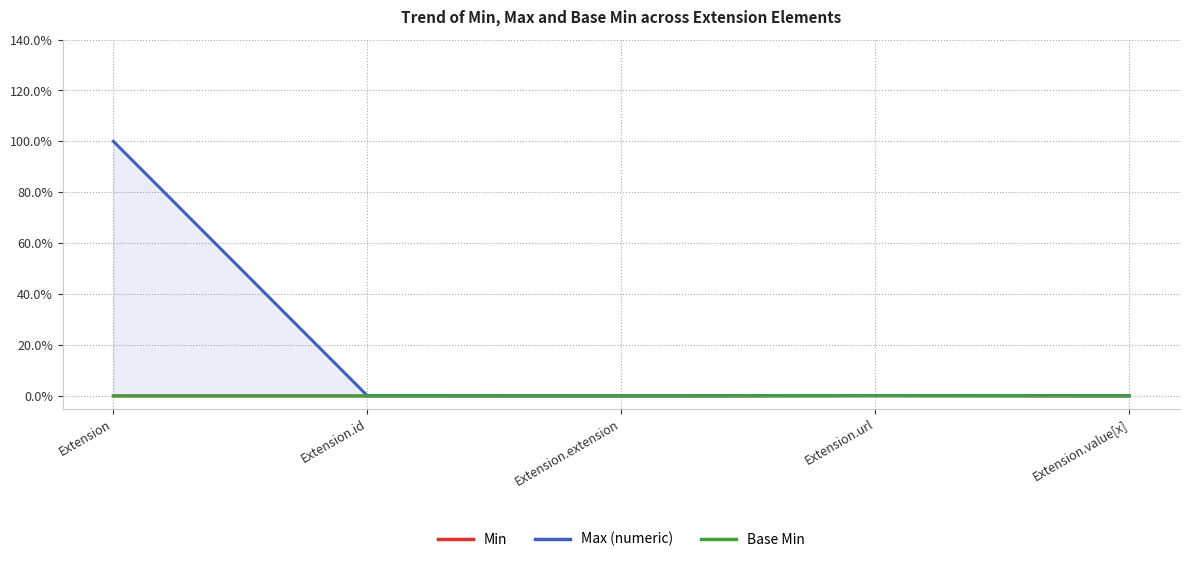

Count the Min values in the range 0 to 1.

5